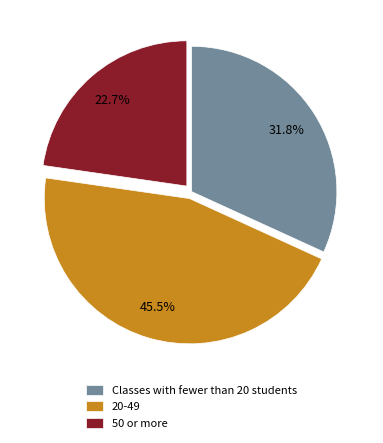

What percentage is NOT represented by Classes with fewer than 20 students?

68.2%